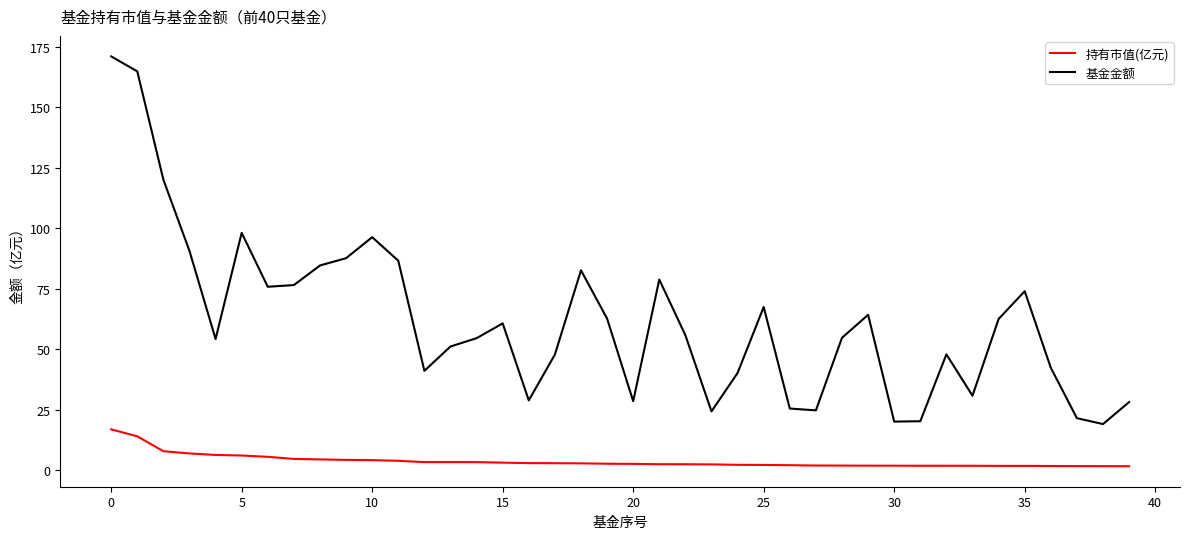

Which series has the largest total across all categories?

基金金额